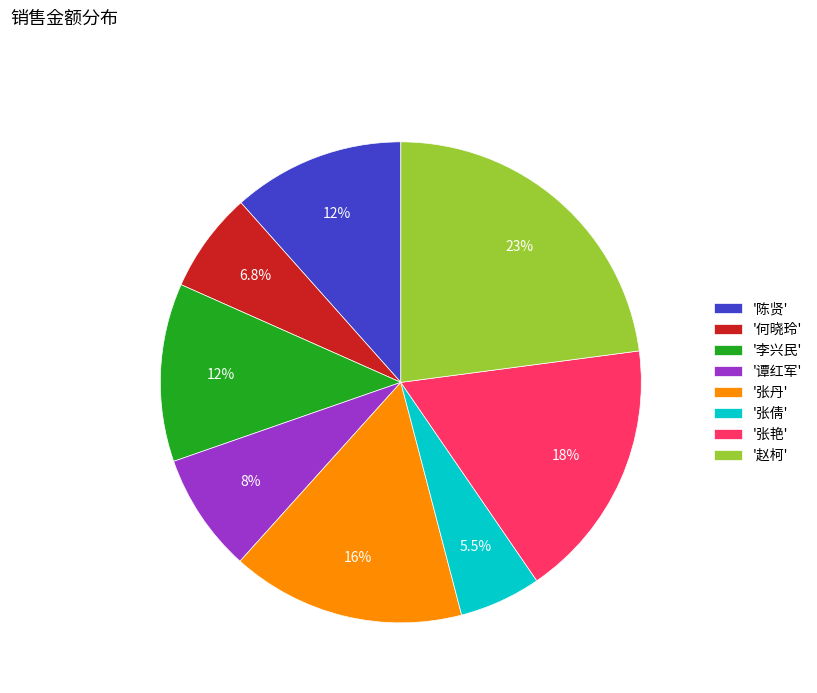

What is the ratio of the value at '谭红军' to the value at '张倩'?

1.5